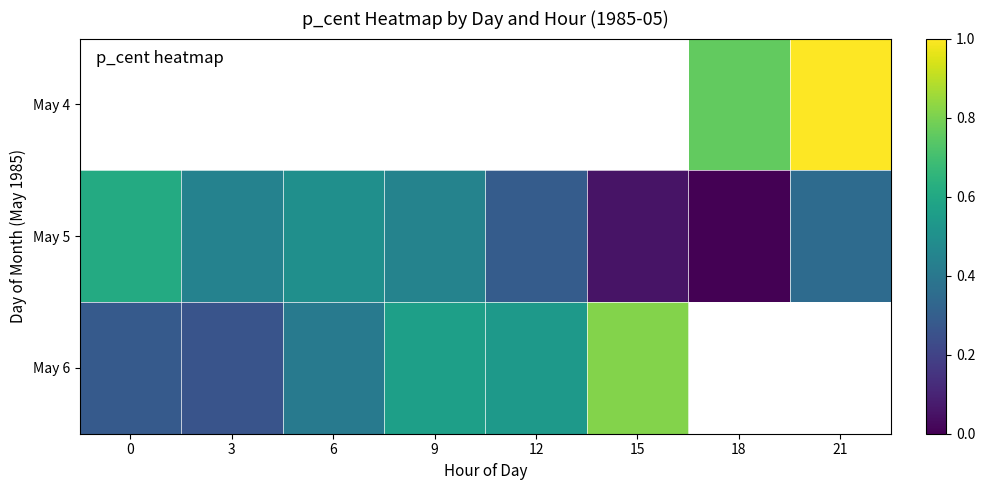

What is the sum of all May 5 values?

2.7